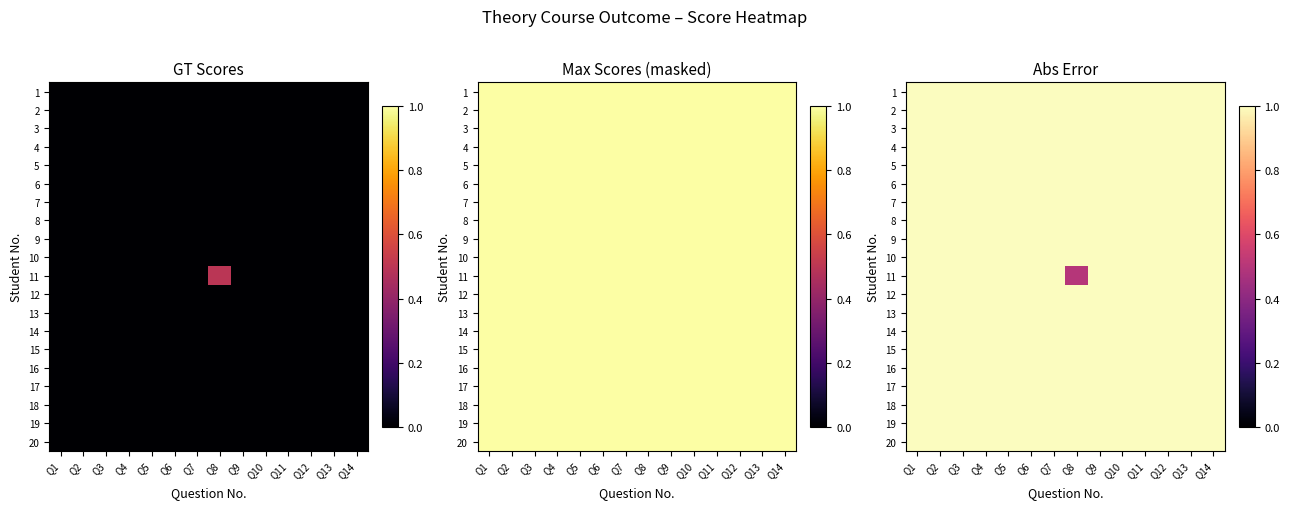

How many data points does each series have?

14